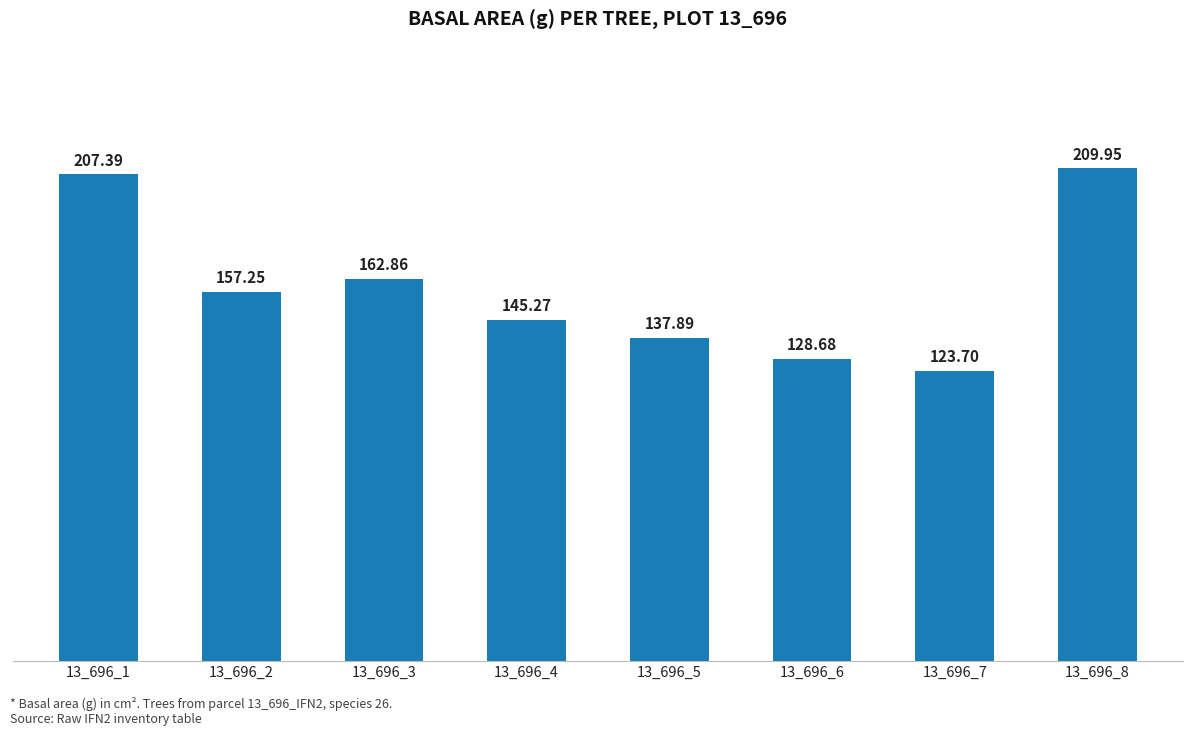

What is the difference between the second highest and minimum values?

83.7